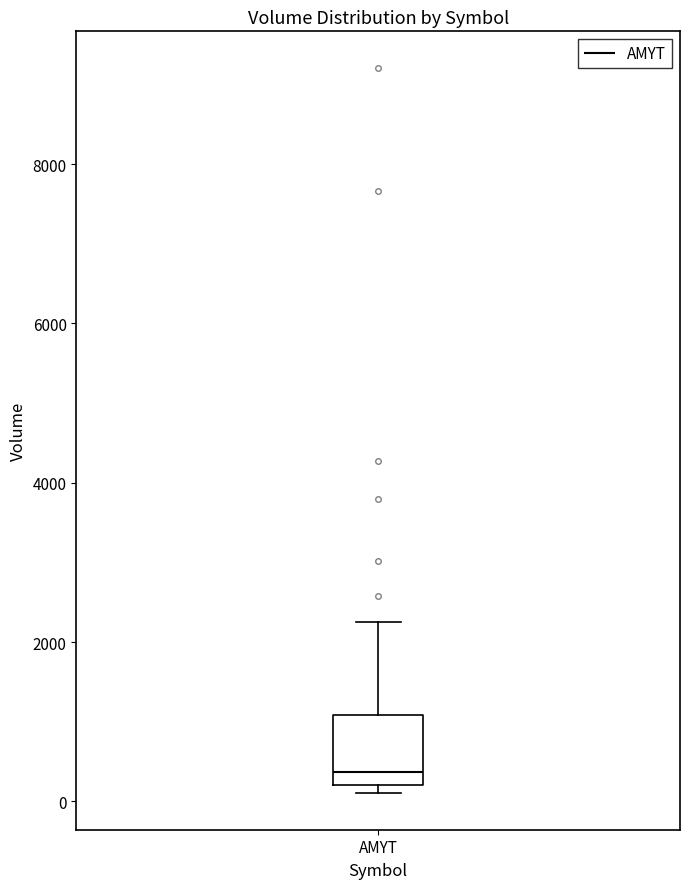

Where is the lower edge of the box for AMYT on the y-axis? The values are not printed on the chart, so give them approximately, as read against the axis.

200